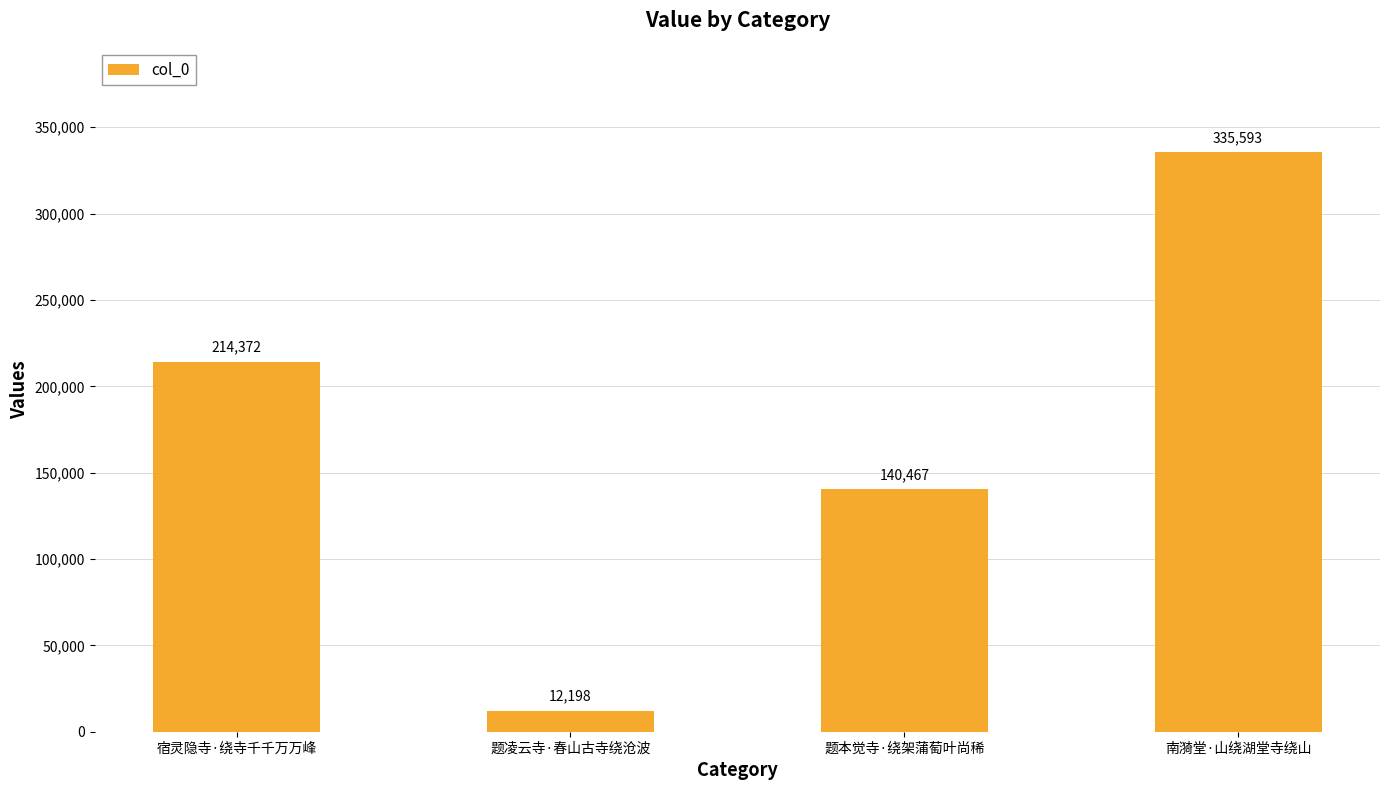

The chart shows a value of 140467 at 题本觉寺·绕架蒲萄叶尚稀. True or false?

True